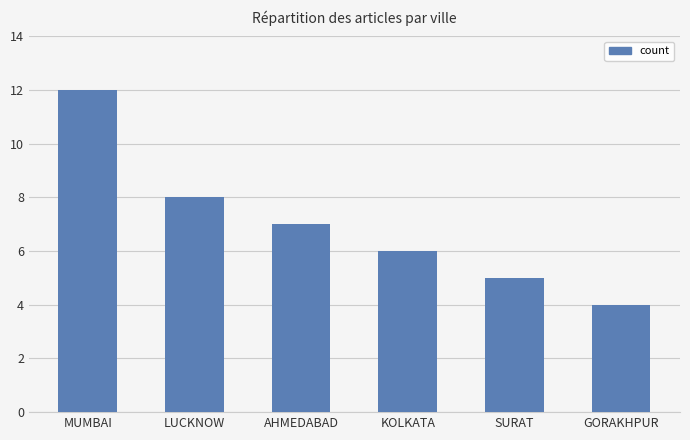

Reading left to right, transcribe all the data shown in this chart.

12	8	7	6	5	4